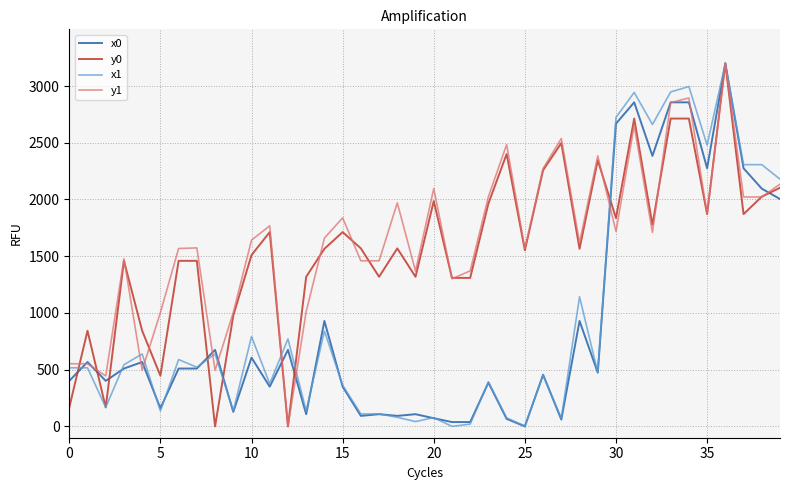

True or false: x0 and y0 intersect in this chart.

True